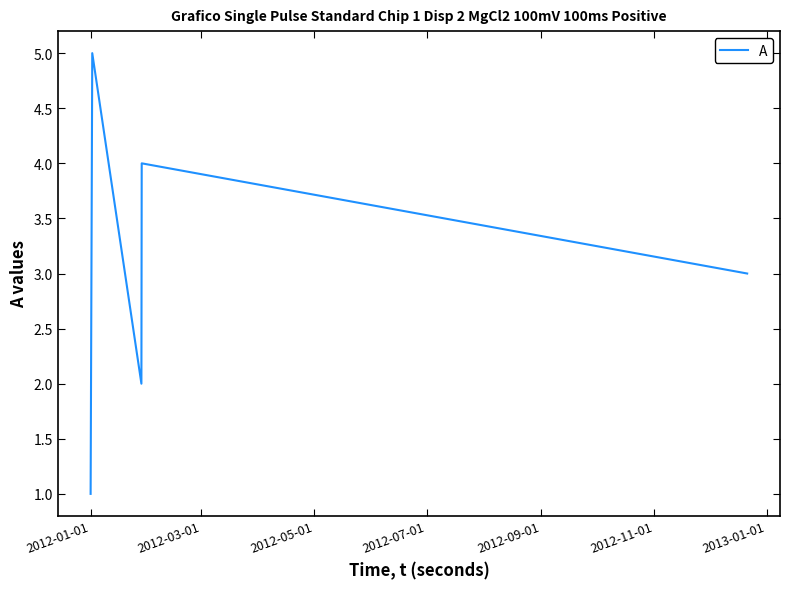

How many values are between 2 and 4?

3